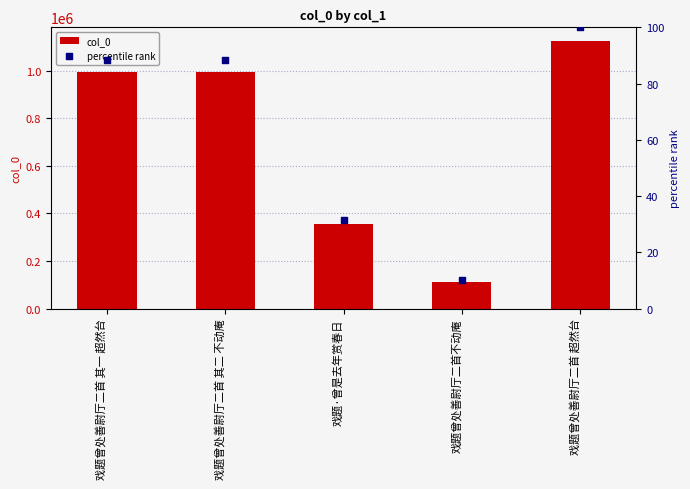

What is the total value across all series at 戏题·曾是去年赏春日?

356182.6